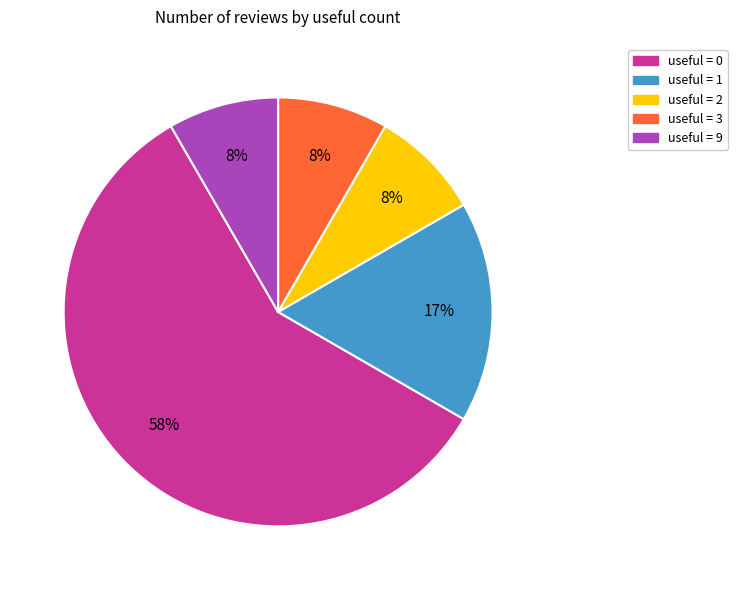

How many slices are in this pie chart?

5